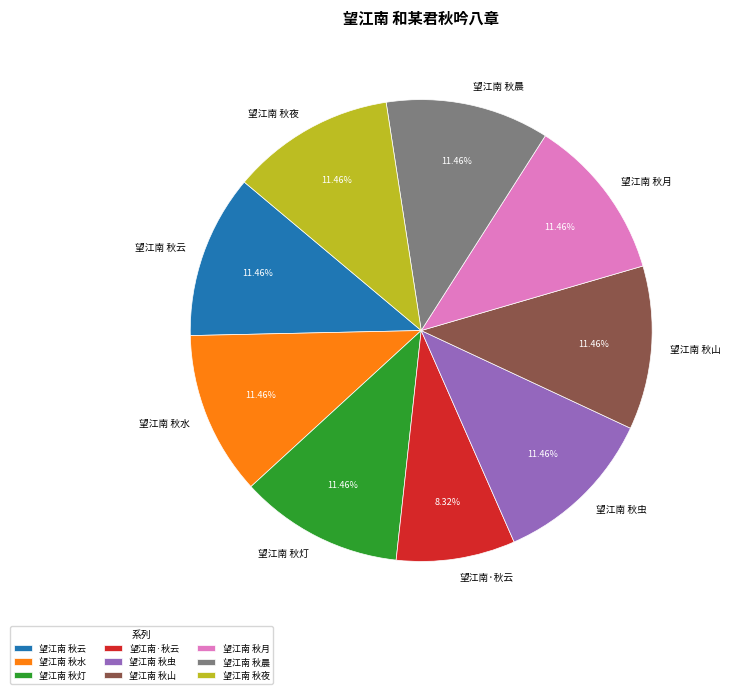

Combined, what portion of the pie is 望江南 秋晨 and 望江南 秋水?

22.9%